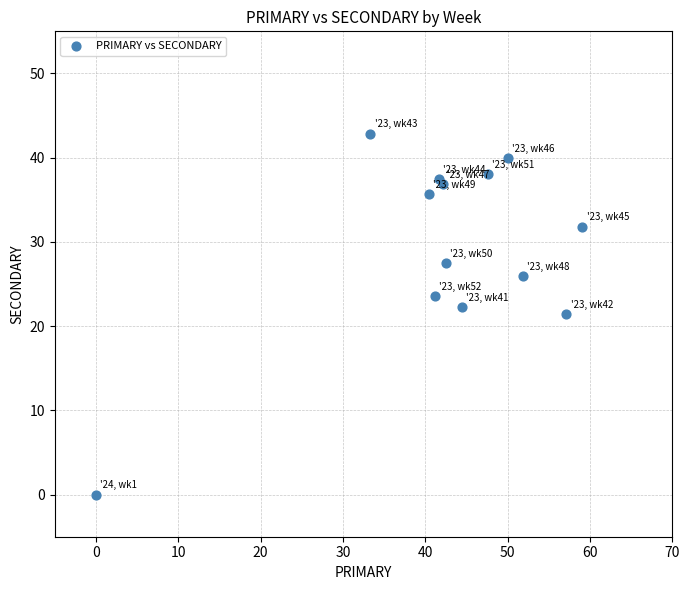

What is the range of X values (max minus min)?

59.1